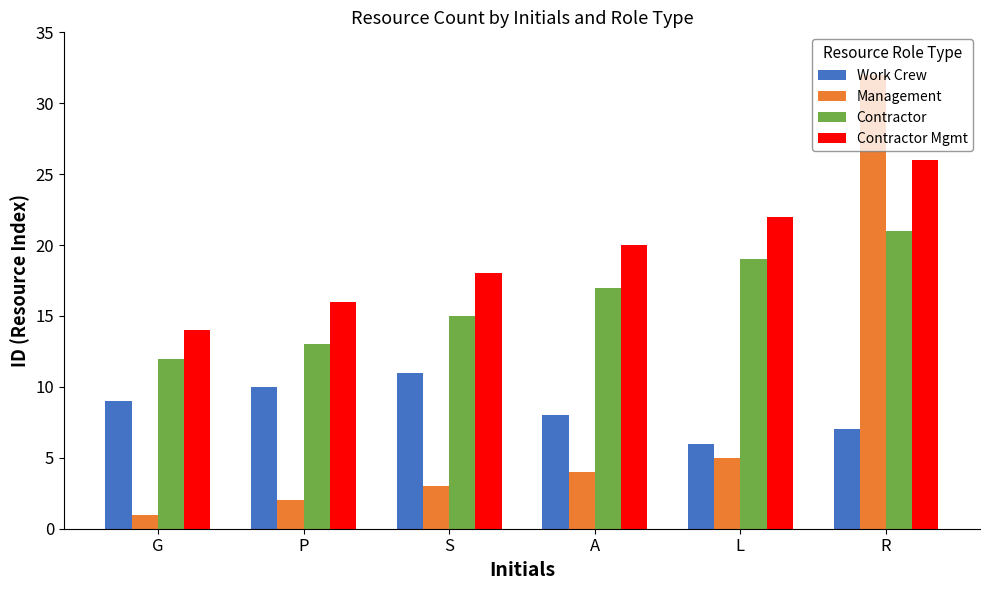

How many data points does each series have?

6